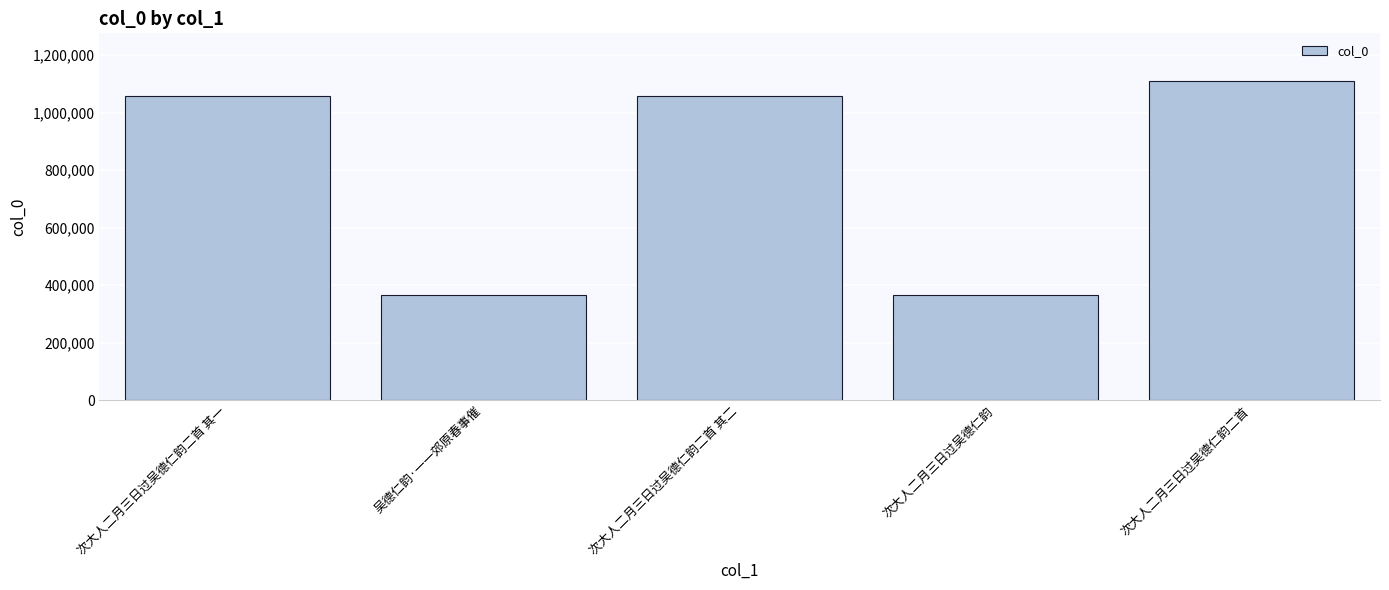

Are the bars grouped side by side (vs. stacked)?

No